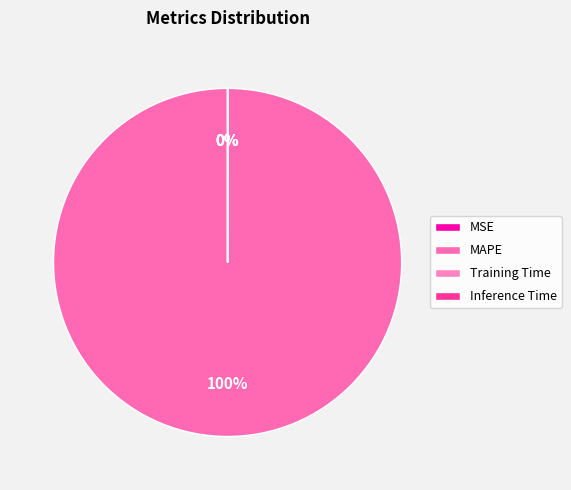

Does Inference Time account for over 50% of the chart?

No